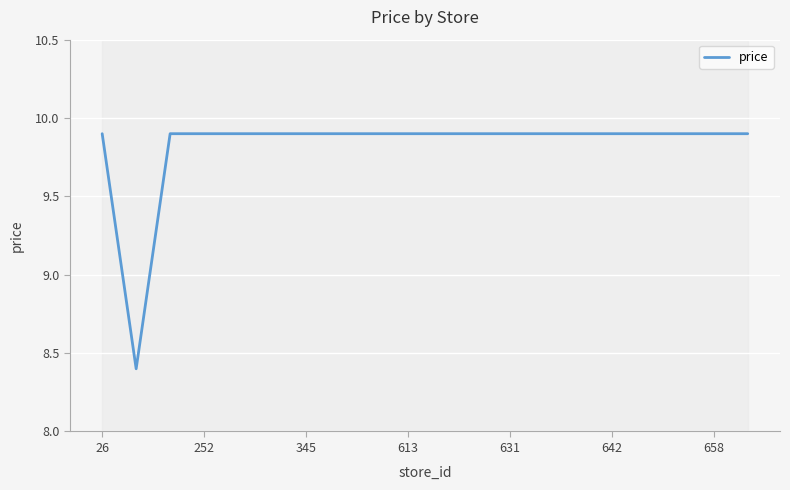

How many lines are shown in the chart?

1